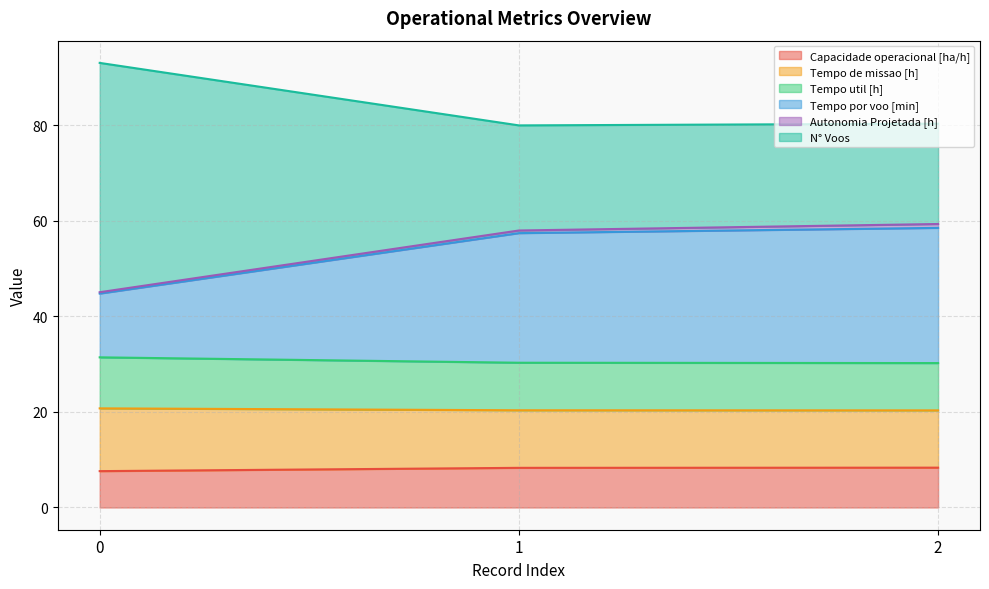

The Tempo util [h] series shows 30.2 at 2. True or false?

True